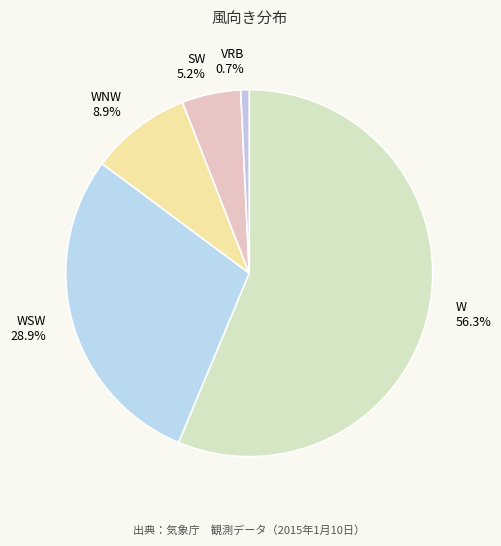

What is the smallest slice in the pie chart?

VRB